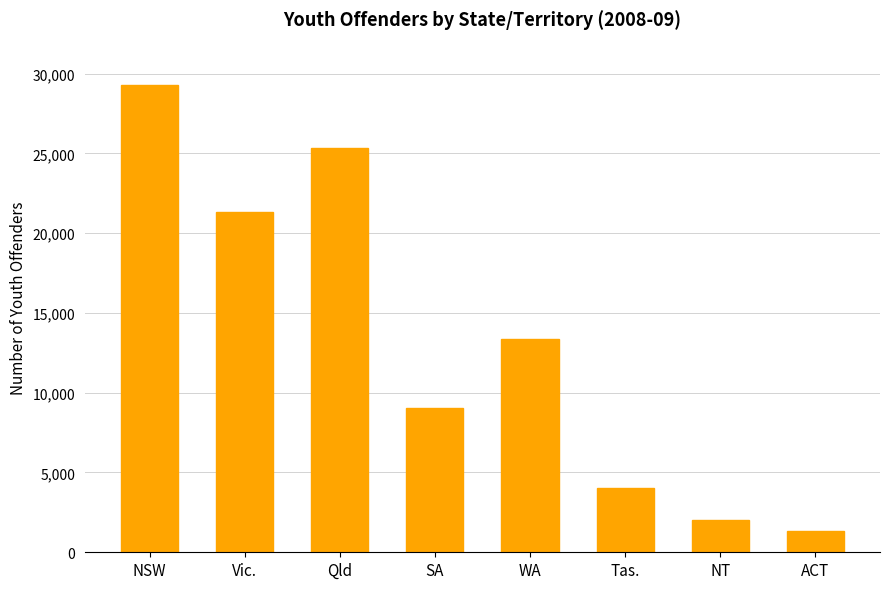

Rank the categories by value from lowest to highest.

ACT, NT, Tas., SA, WA, Vic., Qld, NSW